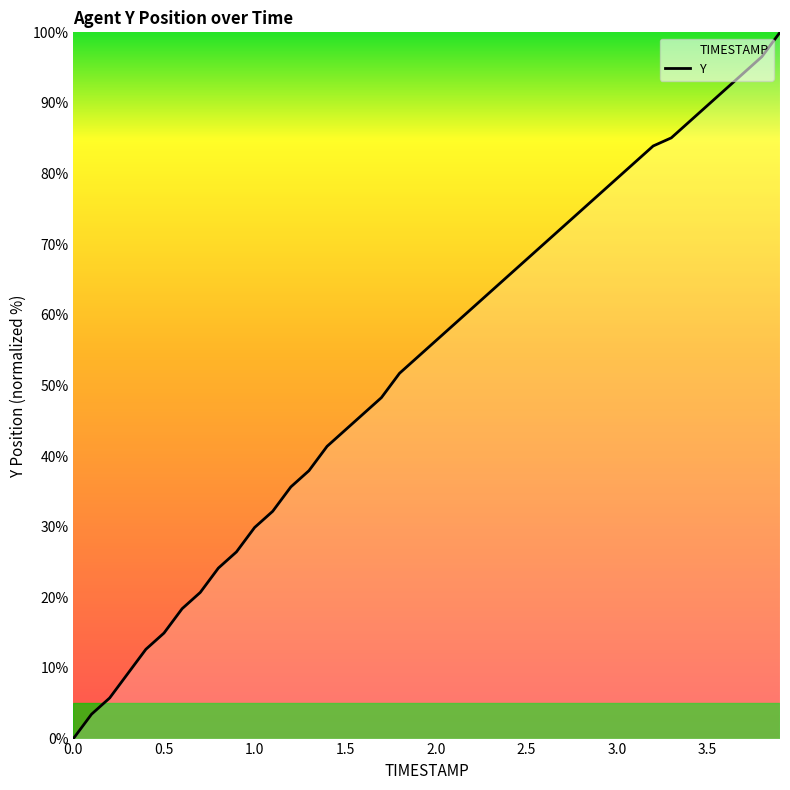

What is the maximum value shown in the chart?

100.0